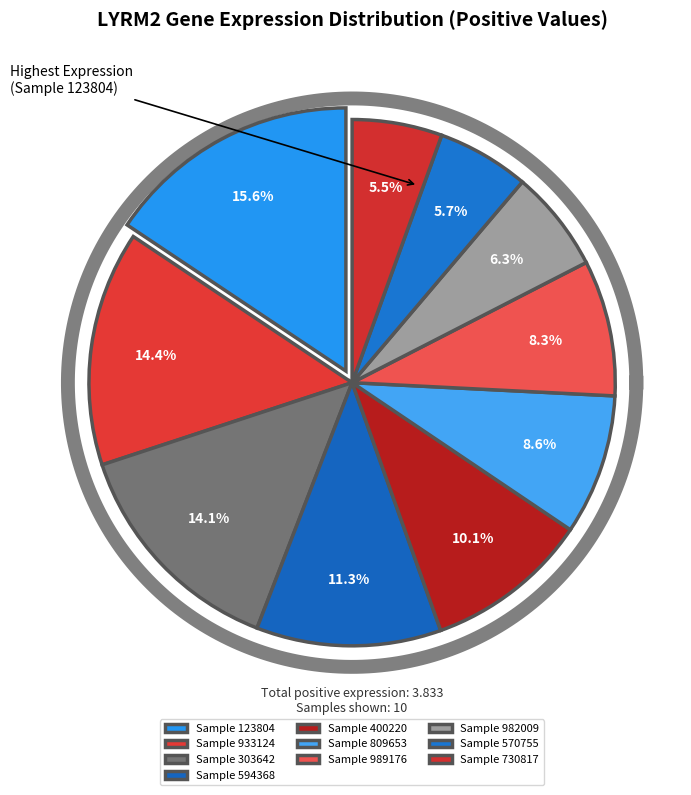

Does 498463 account for over 50% of the chart?

No